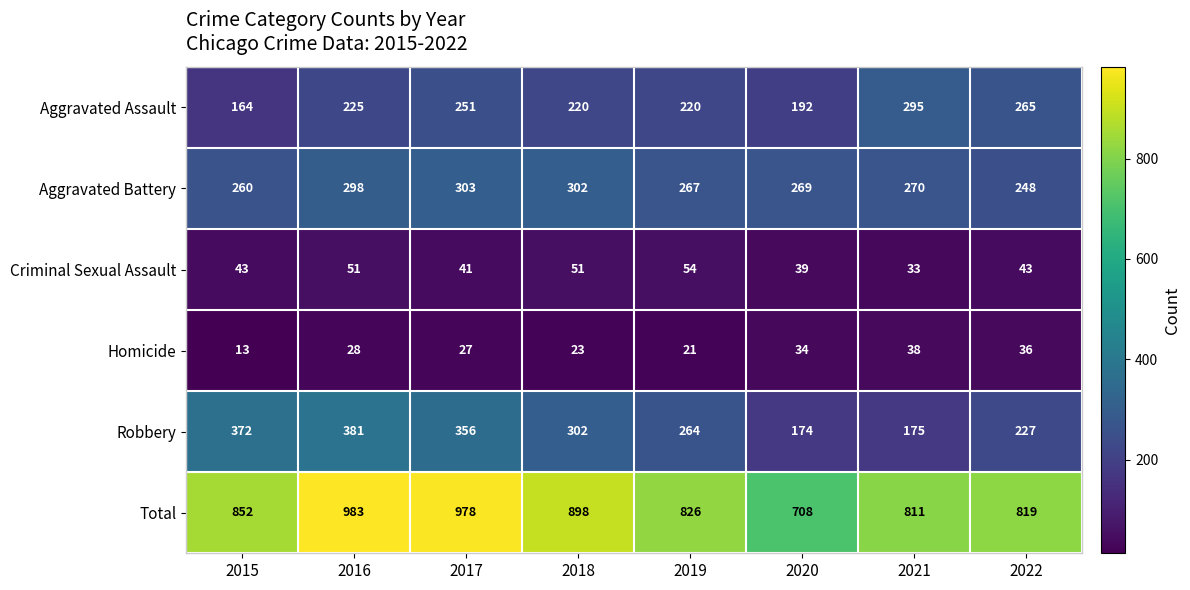

At which label does Aggravated Battery first exceed 270?

2016